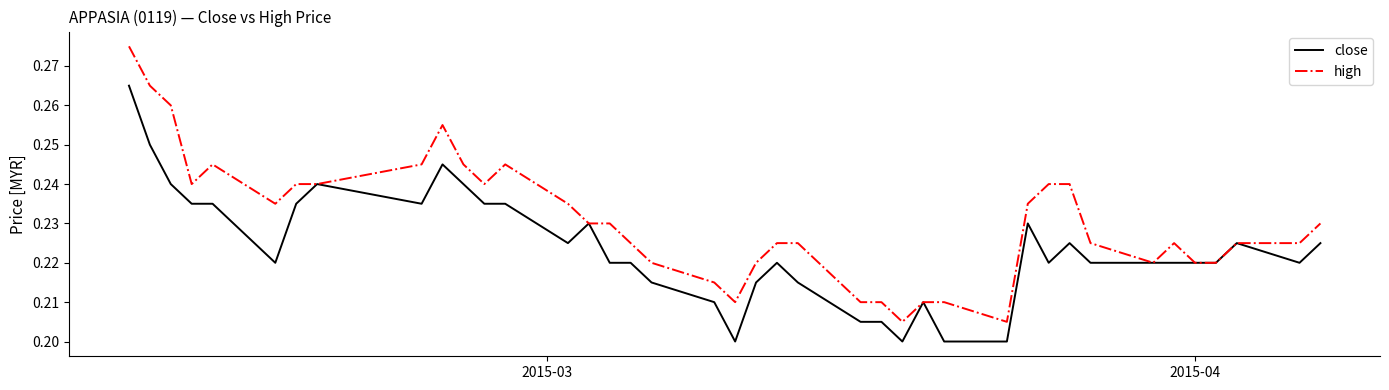

Which series has the largest range (max minus min)?

high